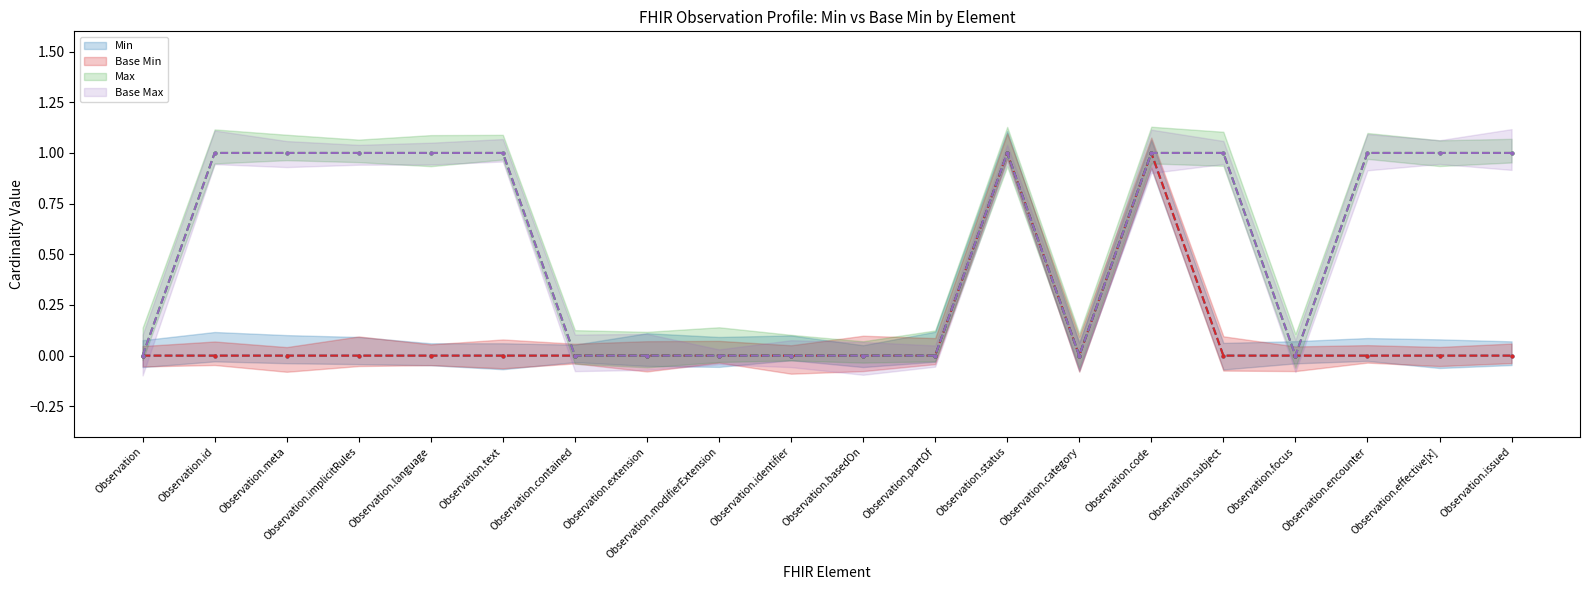

Is this an area chart (filled region under the line)?

No